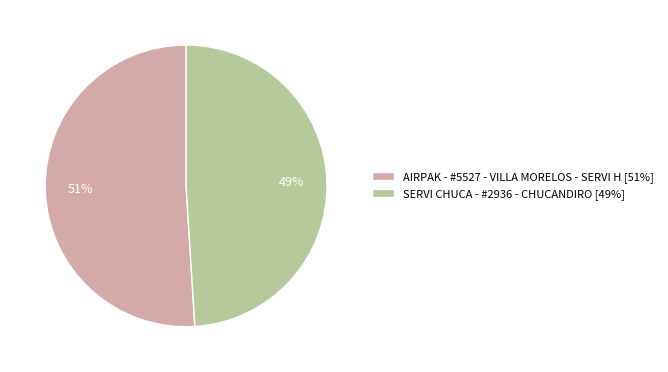

Rank the categories by value from highest to lowest.

AIRPAK - #5527 - VILLA MORELOS - SERVI H, SERVI CHUCA - #2936 - CHUCANDIRO